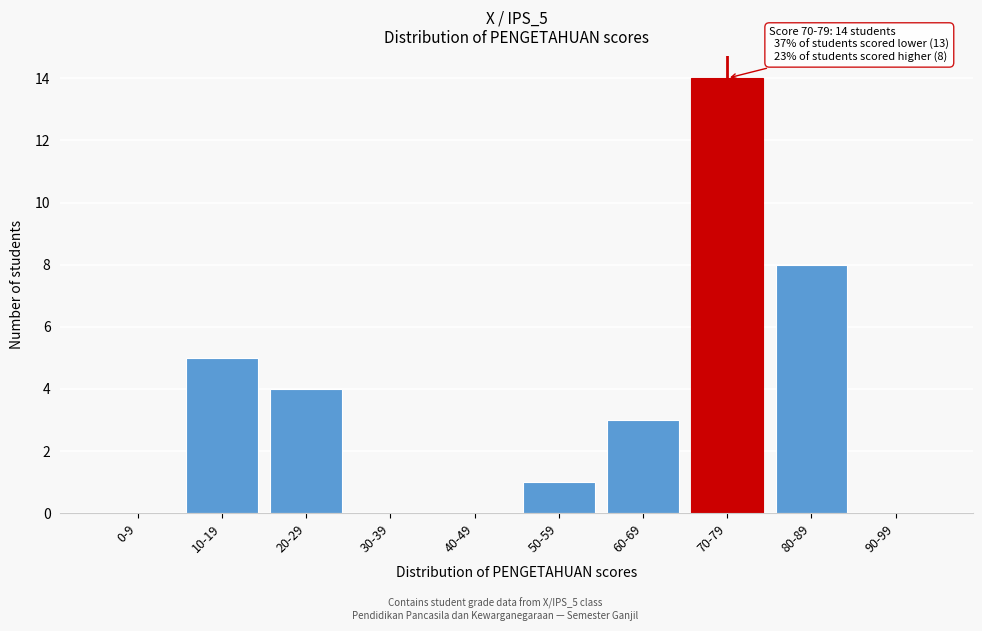

Reading left to right, transcribe all the data shown in this chart.

0-9=0	10-19=5	20-29=4	30-39=0	40-49=0	50-59=1	60-69=3	70-79=14	80-89=8	90-99=0